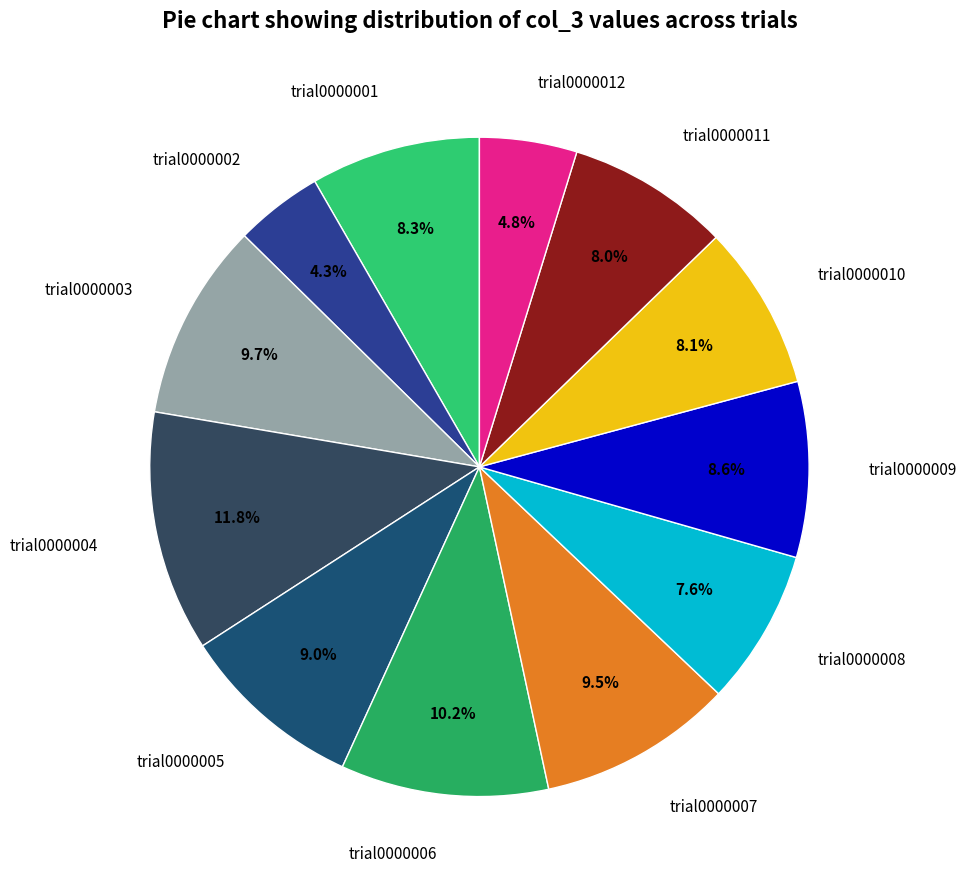

What percentage do trial0000001 and trial0000003 together represent?

18.0%